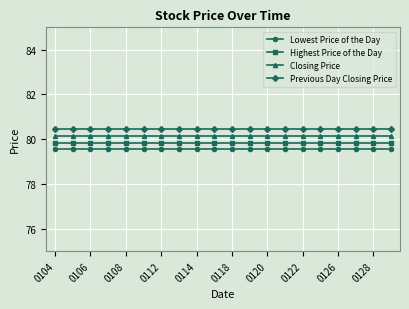

What are all the series names shown in the legend?

Lowest Price of the Day, Highest Price of the Day, Closing Price, Previous Day Closing Price